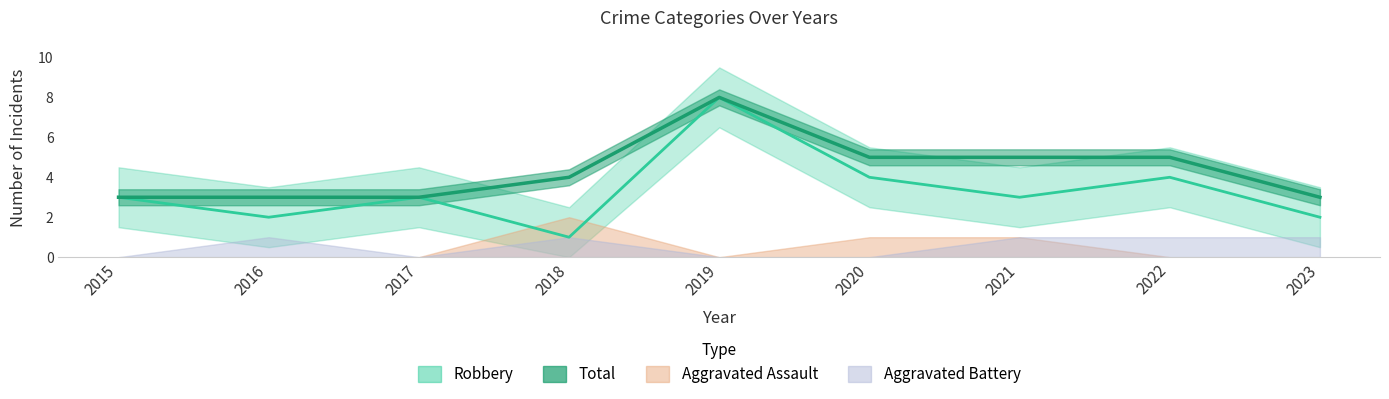

What is the difference between the second highest and minimum values in the Total series?

2